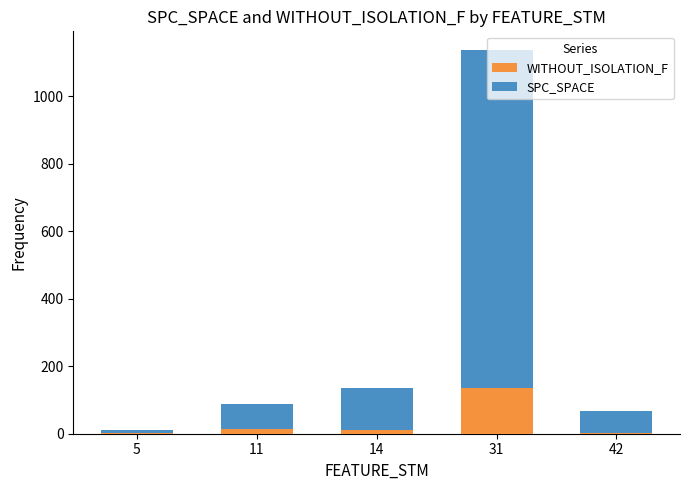

Is it true that WITHOUT_ISOLATION_F equals 213 at 31?

False